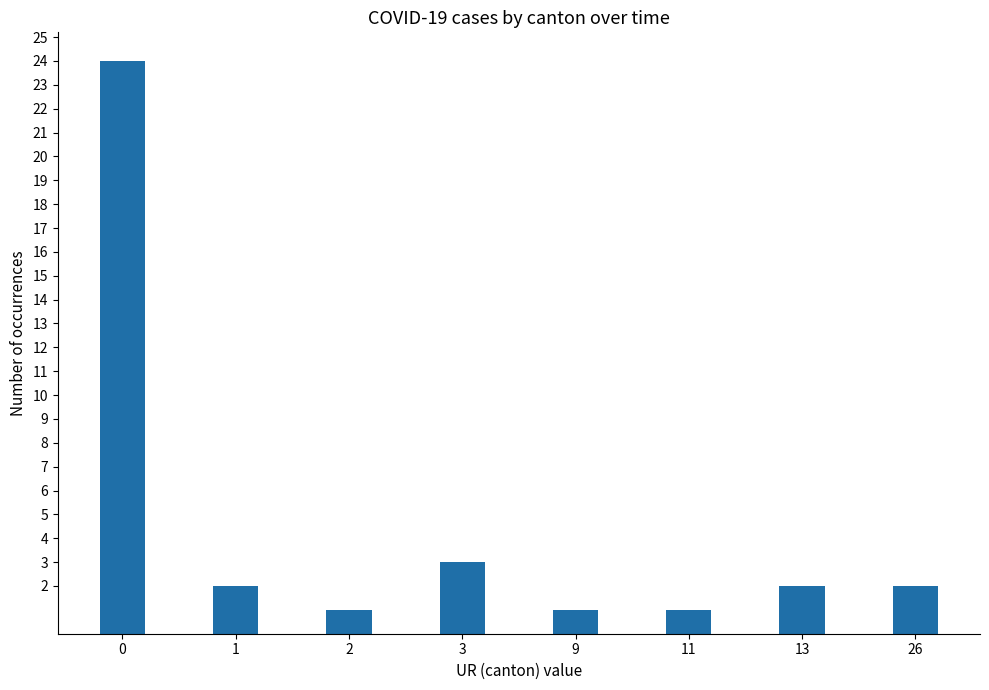

Count the number of categories in the chart.

8